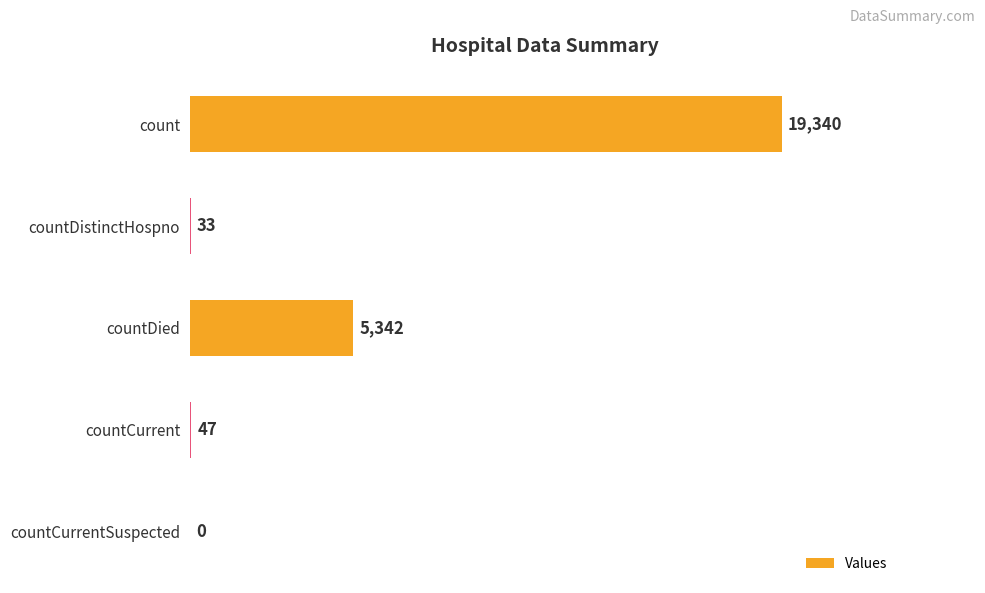

Which label corresponds to the largest value in the chart?

count